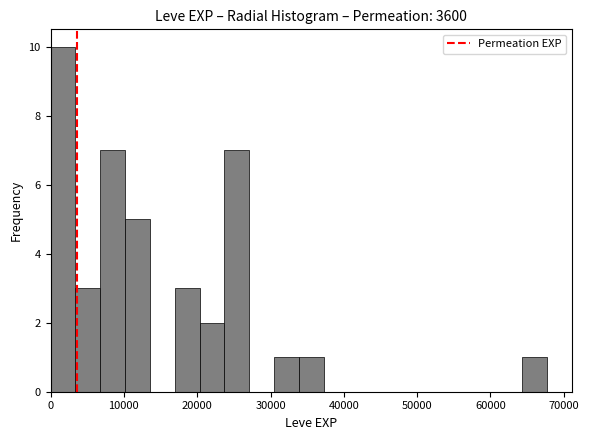

Read against the x-axis, roughly where is the centre of the tallest bar?

2000